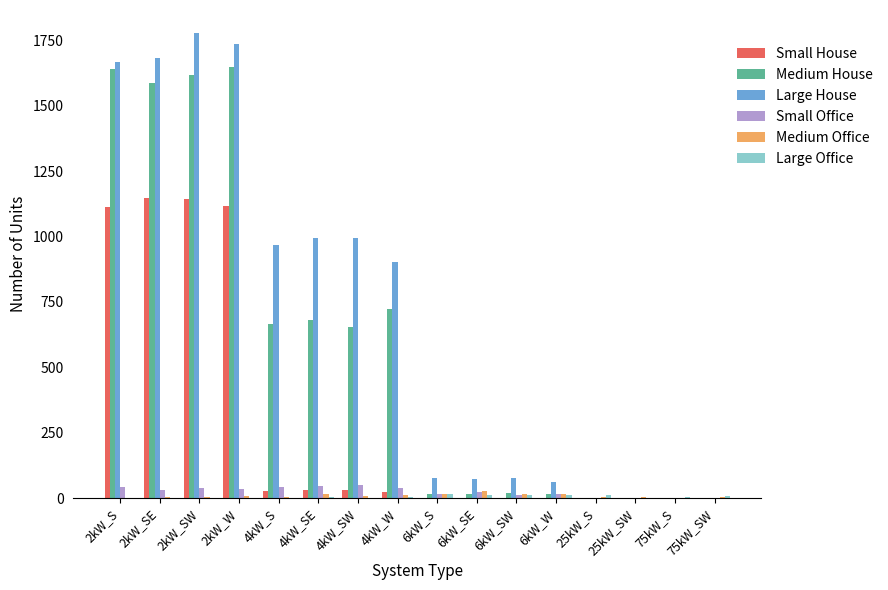

Which series has the largest range (max minus min)?

Large House